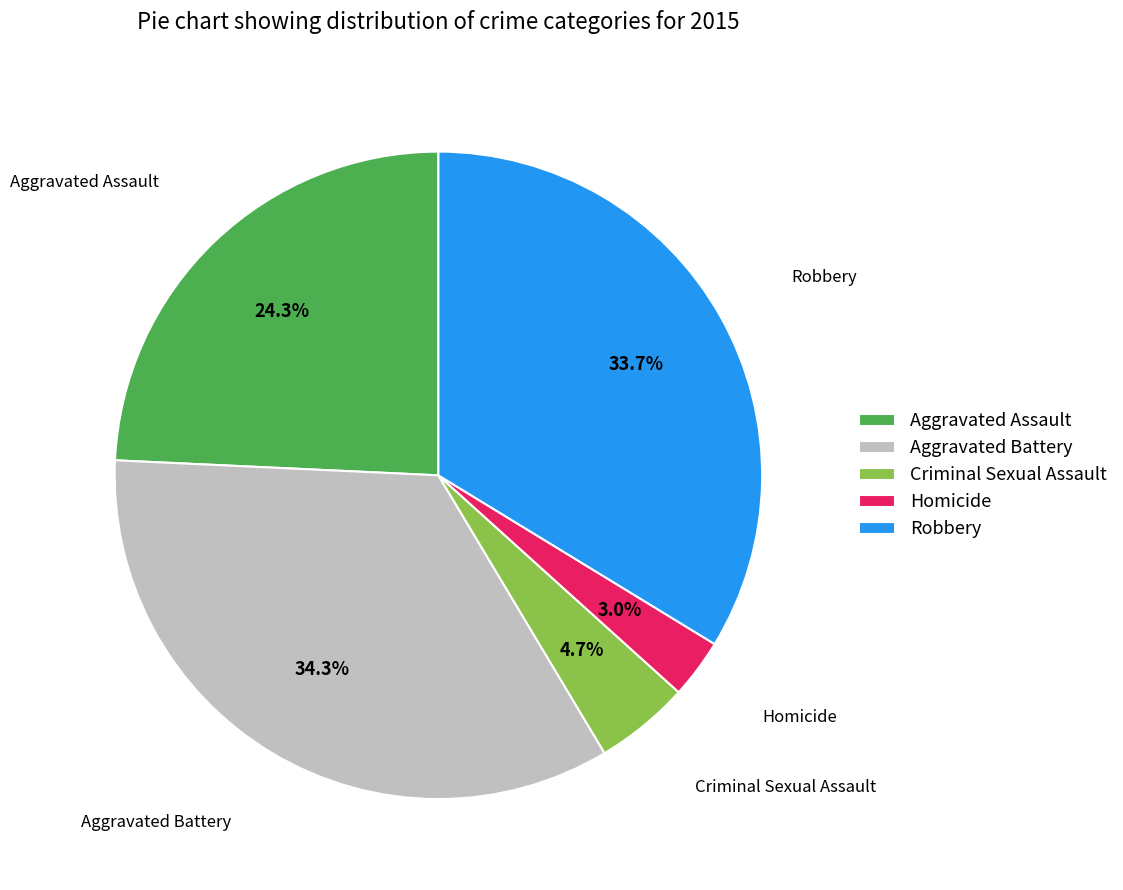

To the nearest percent, what portion does Homicide represent?

3%